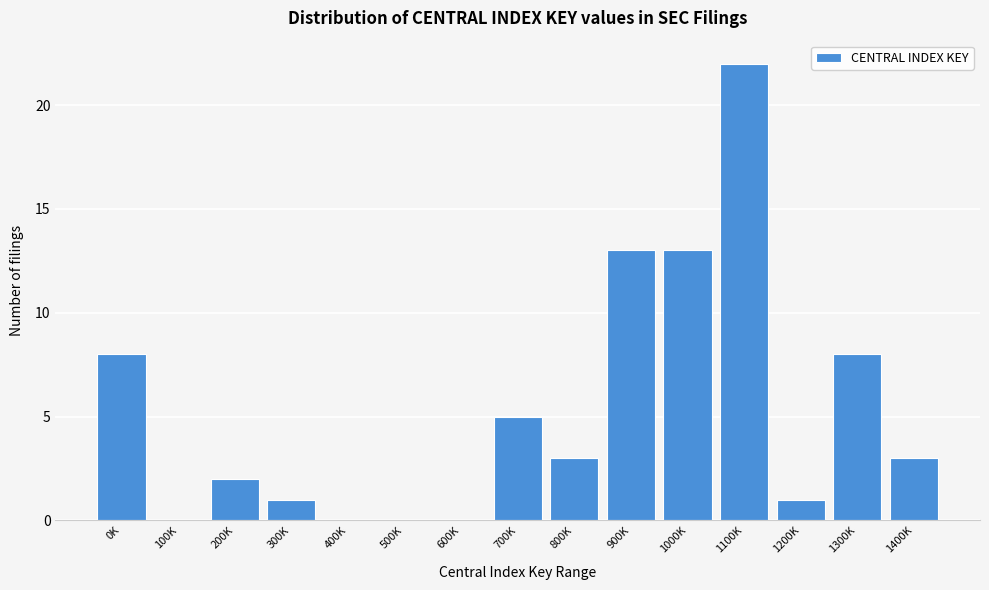

Reading left to right, list all the values displayed in this chart.

0K=8	100K=0	200K=2	300K=1	400K=0	500K=0	600K=0	700K=5	800K=3	900K=13	1000K=13	1100K=22	1200K=1	1300K=8	1400K=3